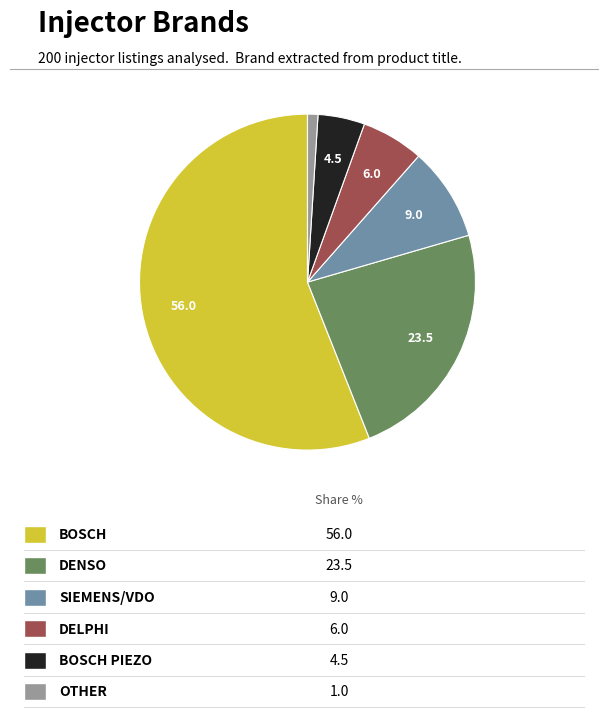

Is there a majority slice in this chart?

Yes